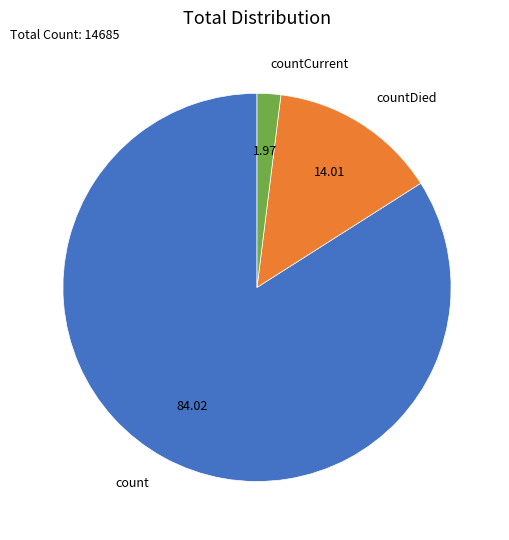

Is the sum of countCurrent and count greater than half?

Yes